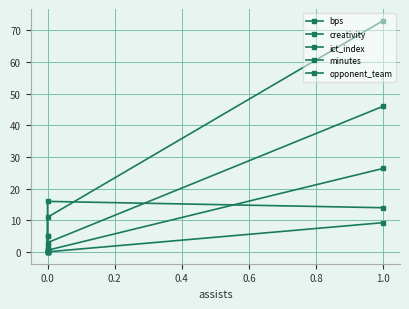

What are all the series names shown in the legend?

bps, creativity, ict_index, minutes, opponent_team